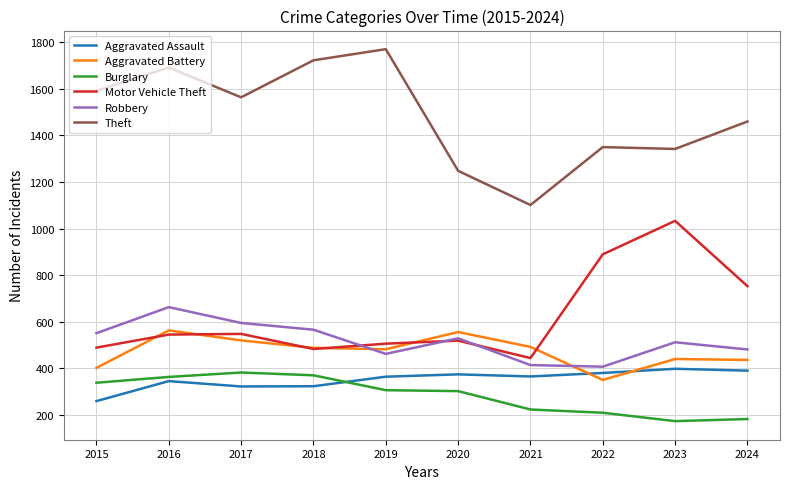

True or false: Robbery has a value of 662 at 2016.

True